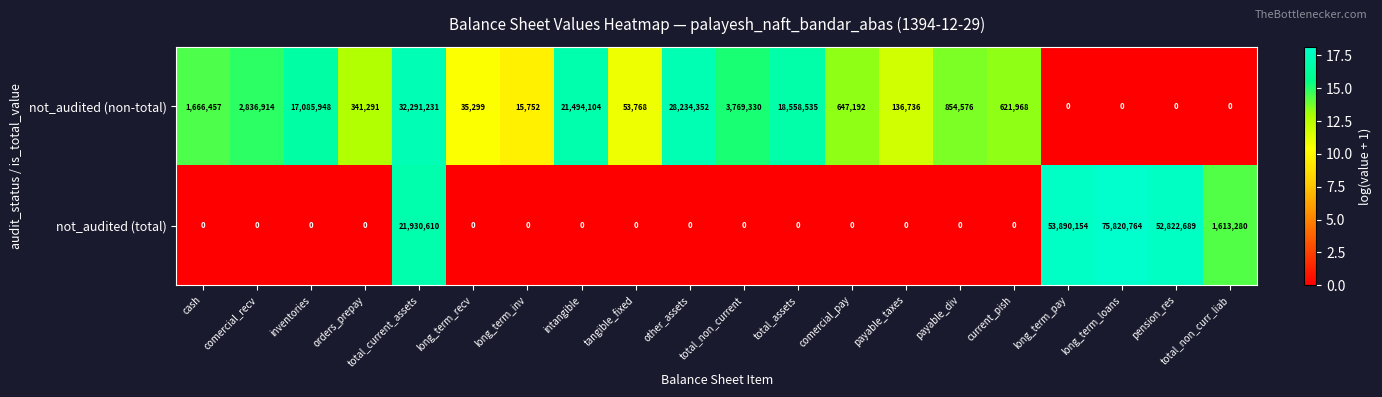

What is the difference between the maximum and second lowest values in the not_audited (non-total) series?

32291231